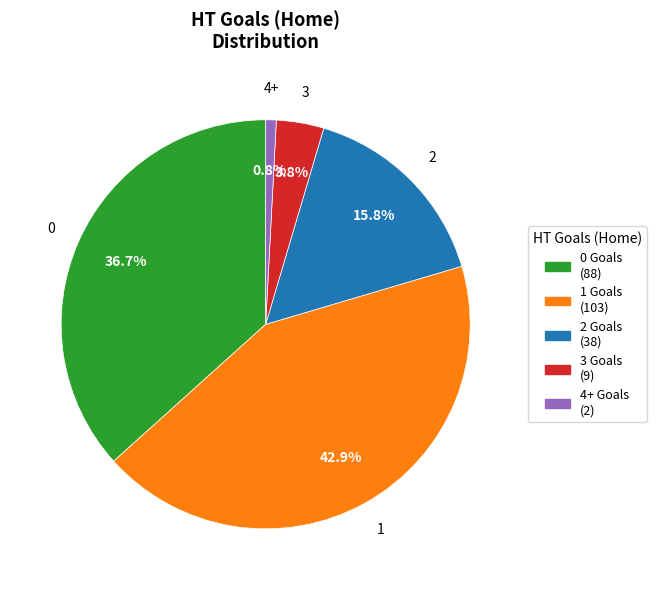

What percentage is NOT represented by 2?

84.2%